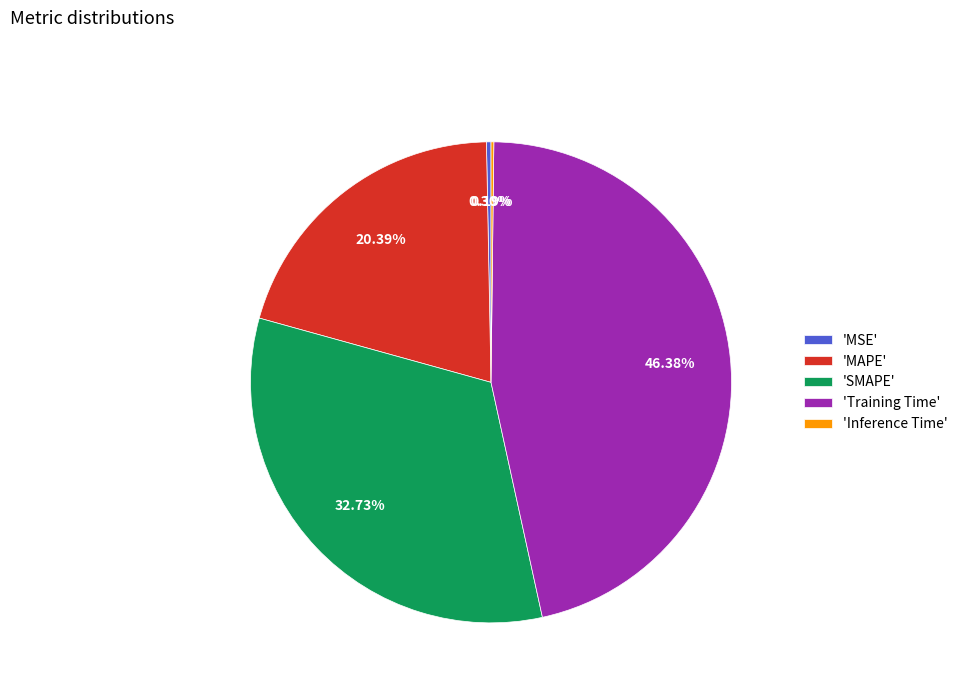

Which category has the biggest portion of the pie?

'Training Time'